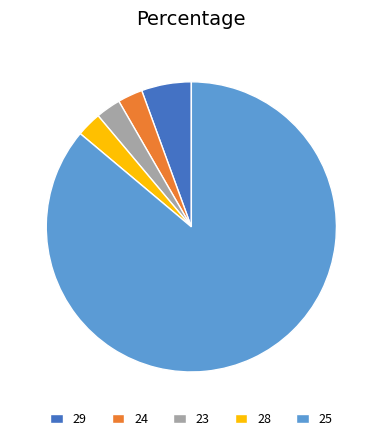

Which slice is the largest?

25